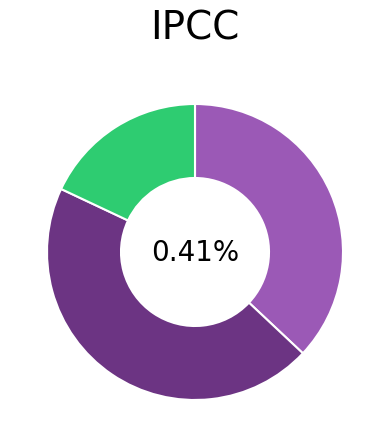

Which slice is the largest?

ztfr